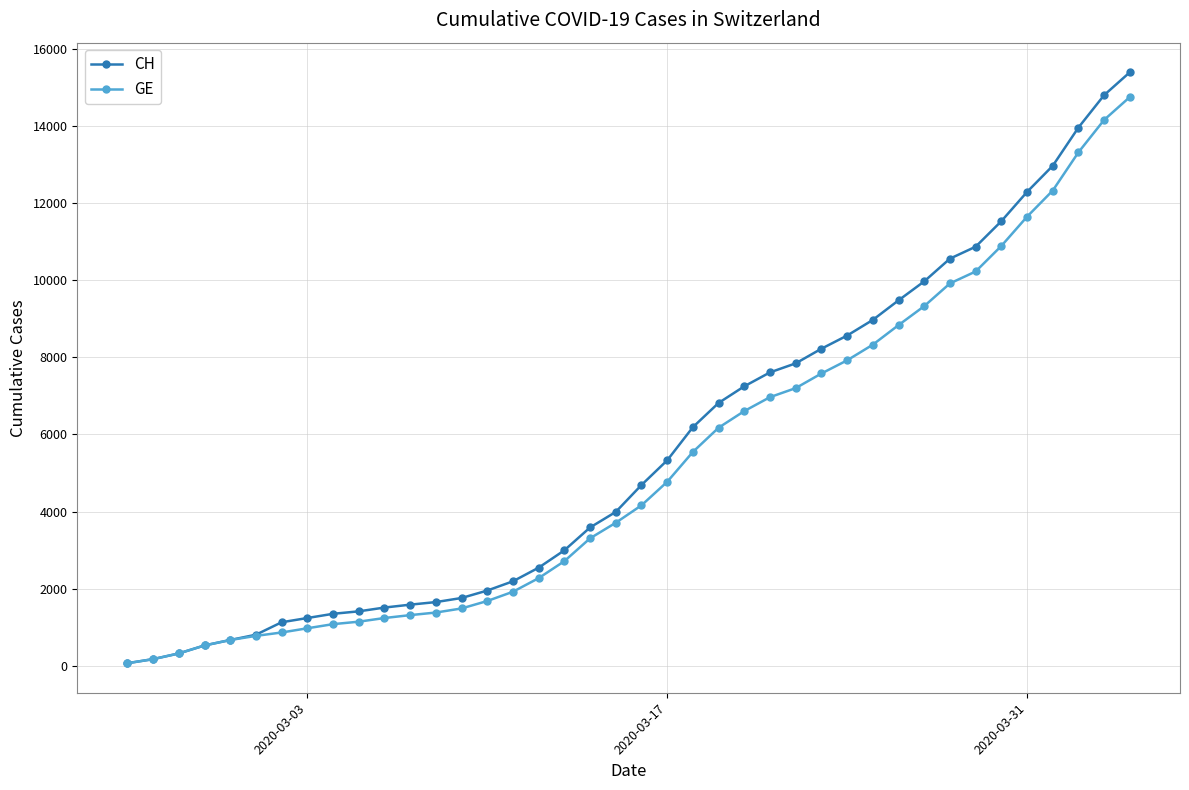

Does the chart have visible grid lines?

Yes